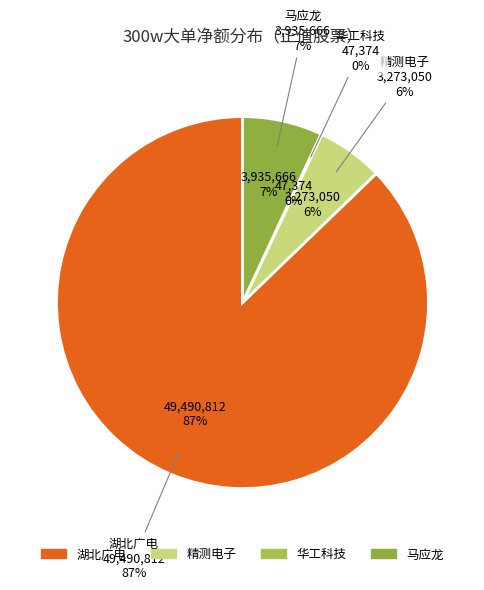

What is the majority slice?

湖北广电